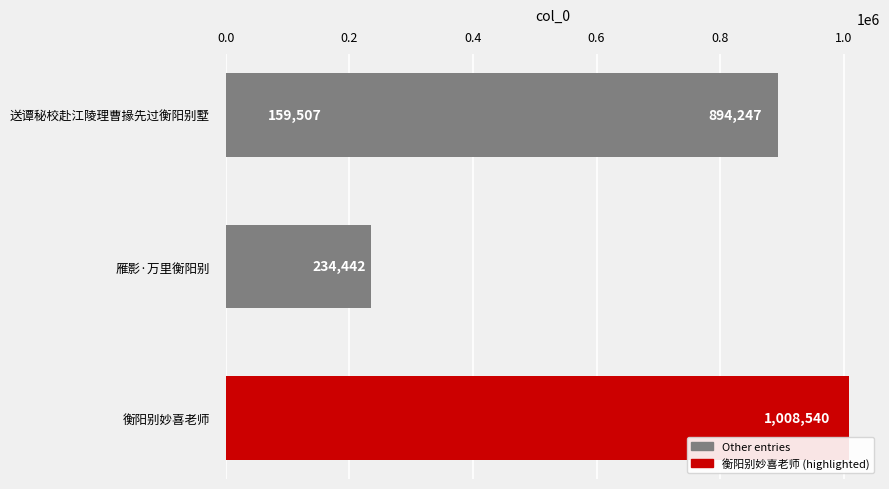

Reading left to right, list all the values displayed in this chart.

159507	234442	894247	1008540